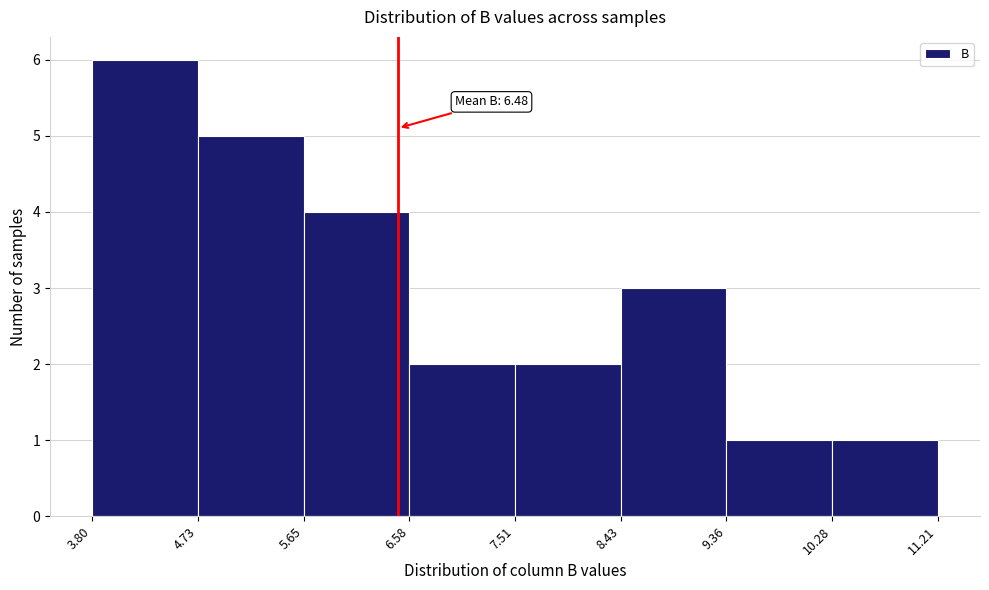

Over which range of the x-axis is the bar tallest?

3.80 to 4.73